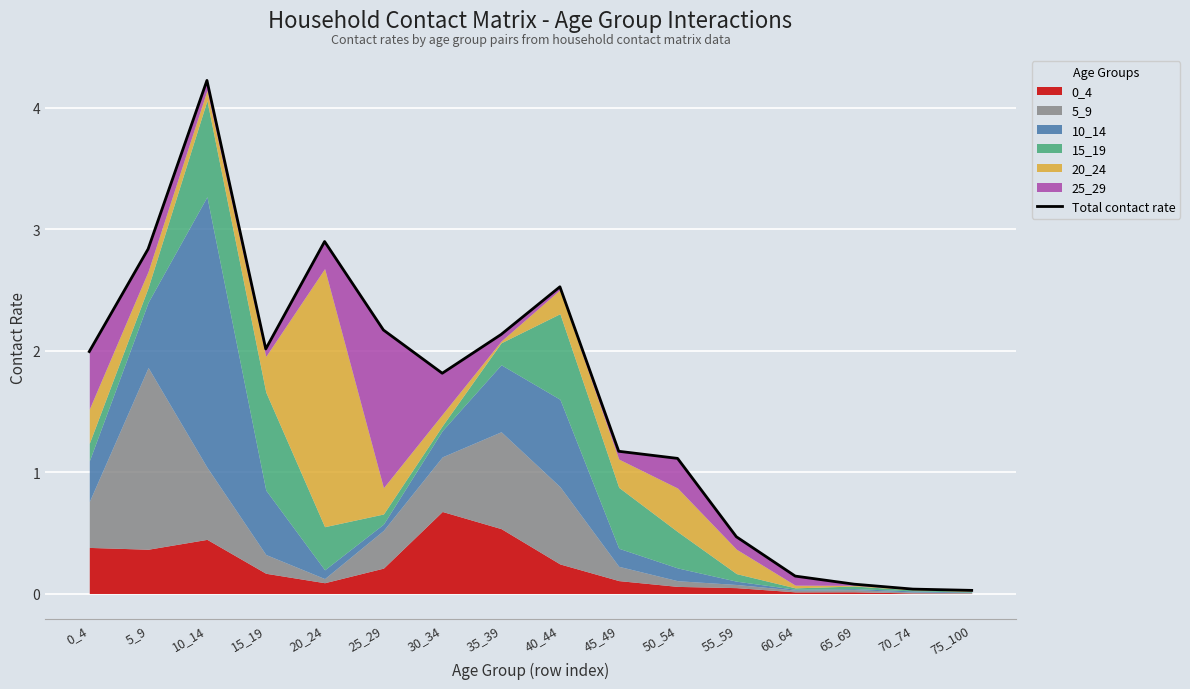

What value does the data have at 65_69?

0.1